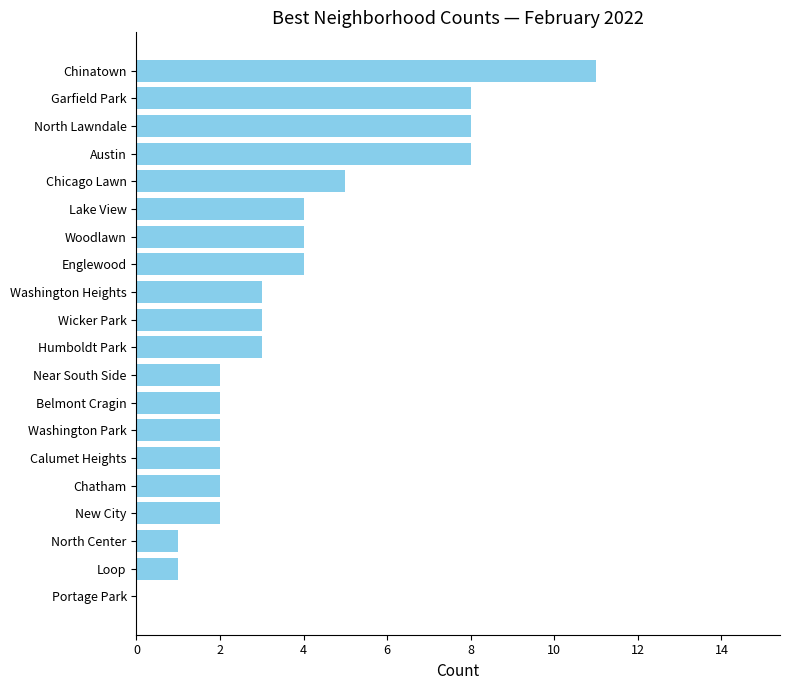

What is the sum of all values?

75